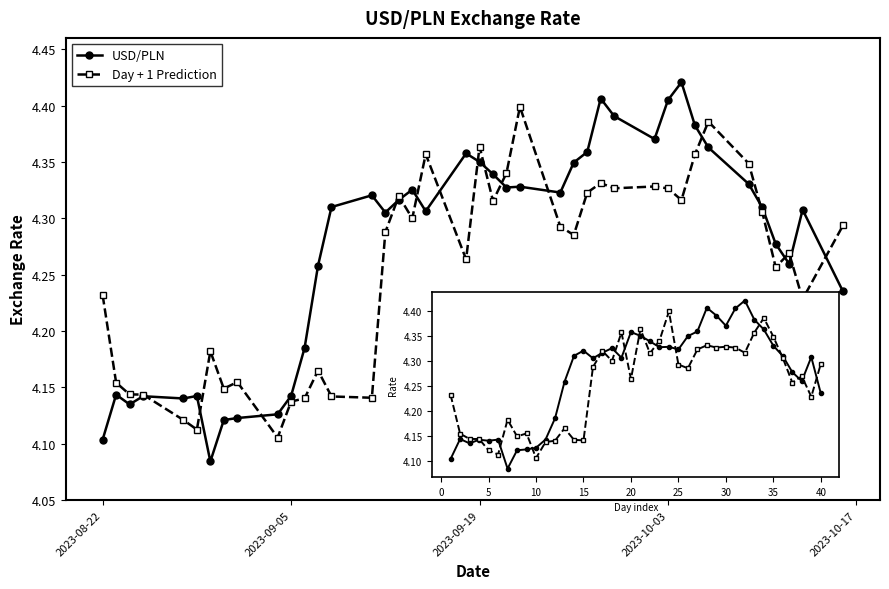

How many Day + 1 Prediction values are between 4 and 5?

40